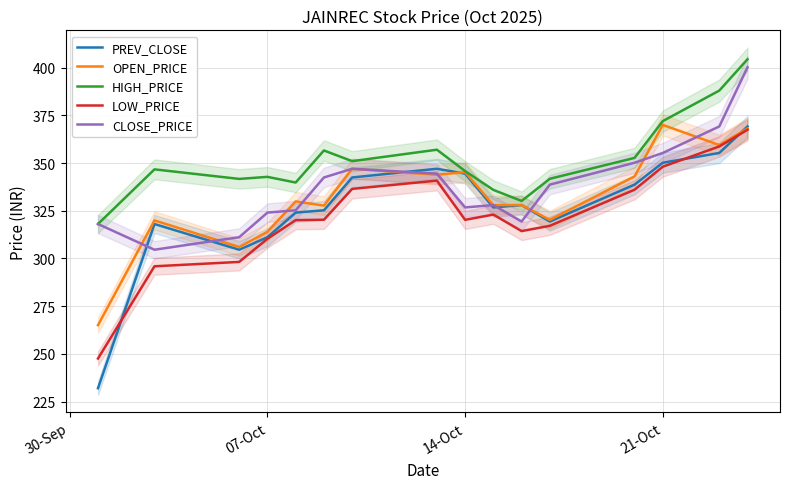

True or false: CLOSE_PRICE has a value of 355.3 at 21-Oct.

True